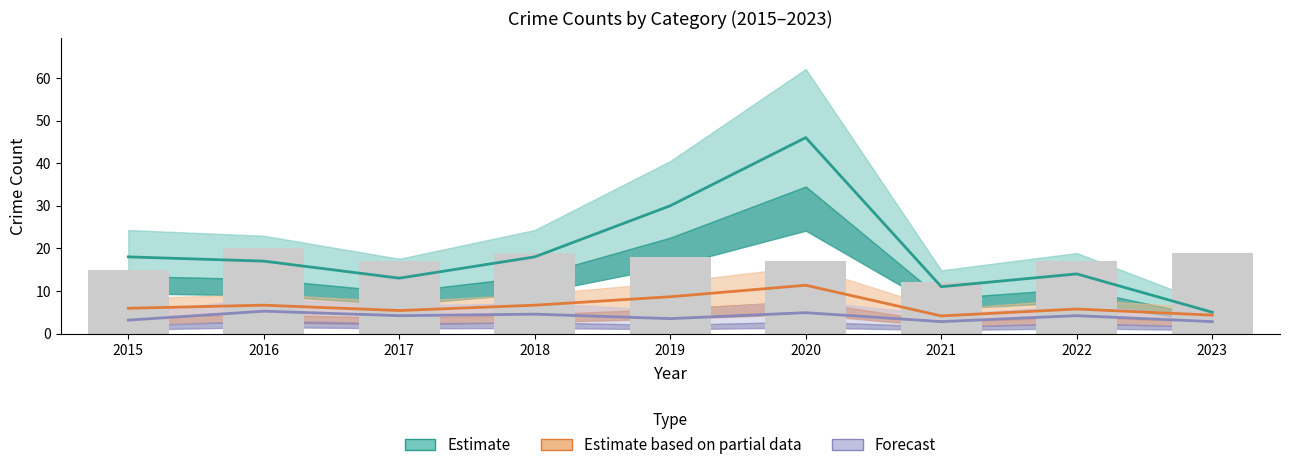

At which label is Total closest to 7?

2016